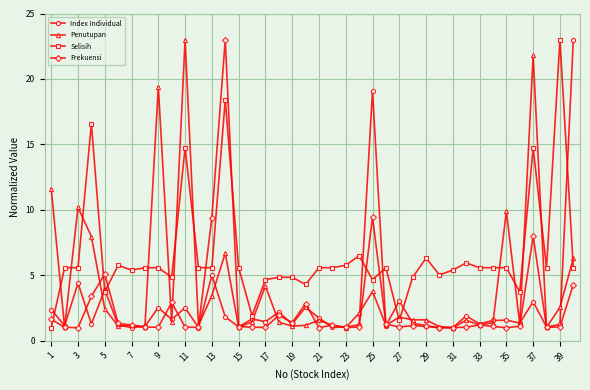

What is the value of the Frekuensi point at the 17th from the left?

1.0